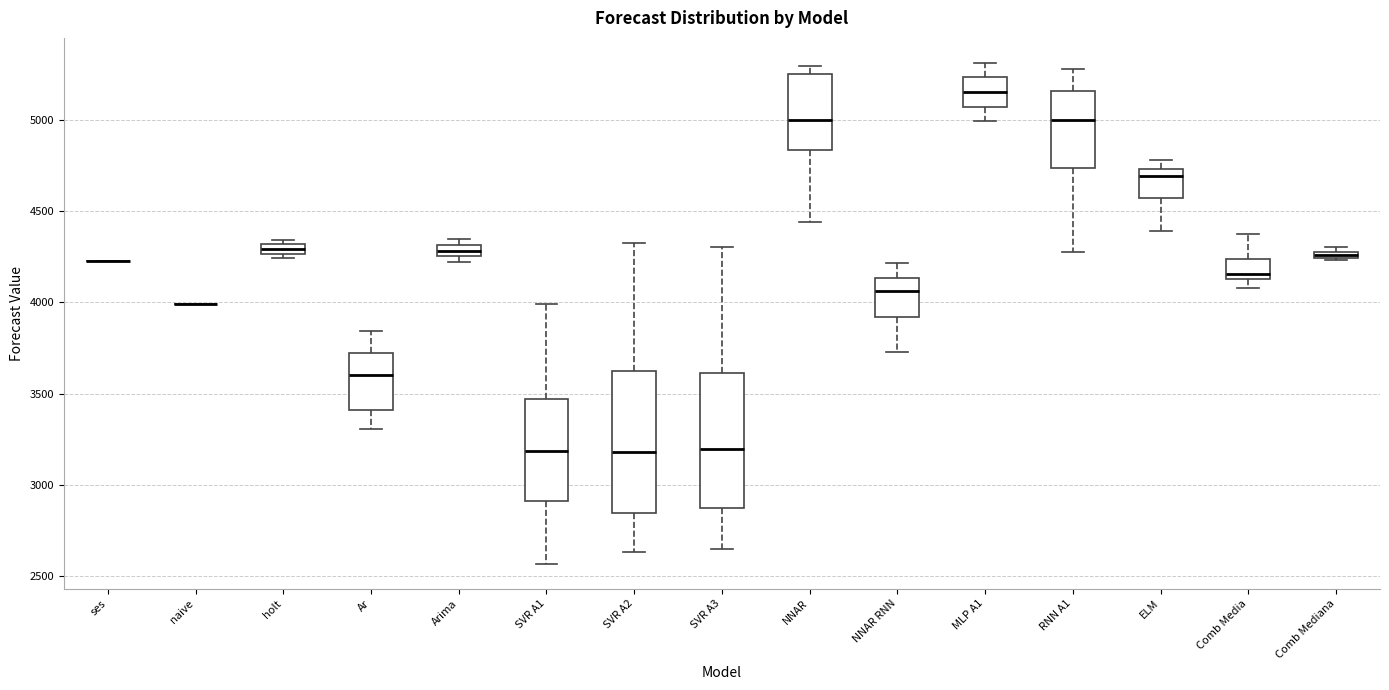

Where is the upper edge of the box for Comb Mediana on the y-axis? The values are not printed on the chart, so give them approximately, as read against the axis.

4300